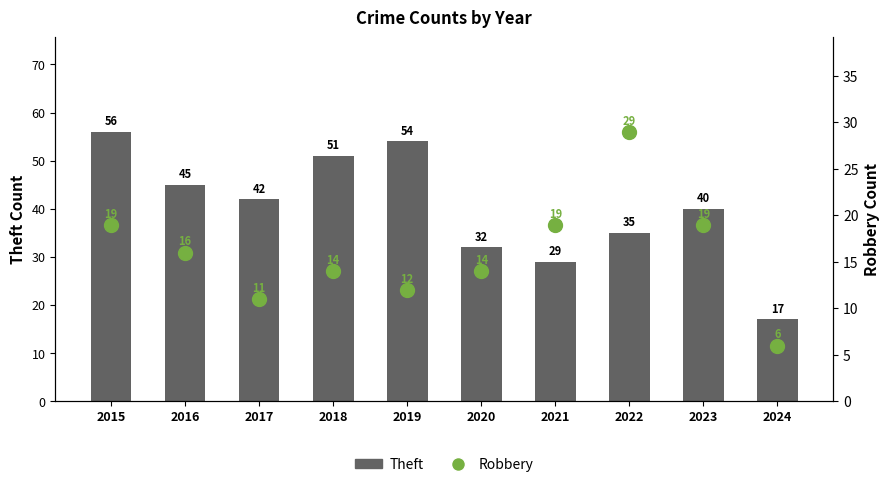

Rank the categories by Theft value from lowest to highest.

2024, 2021, 2020, 2022, 2023, 2017, 2016, 2018, 2019, 2015